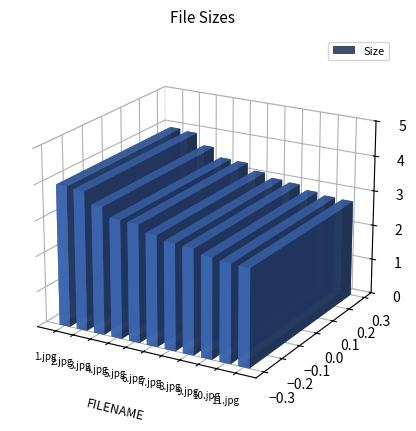

True or false: the data shows 3.0 at 8.jpg.

True